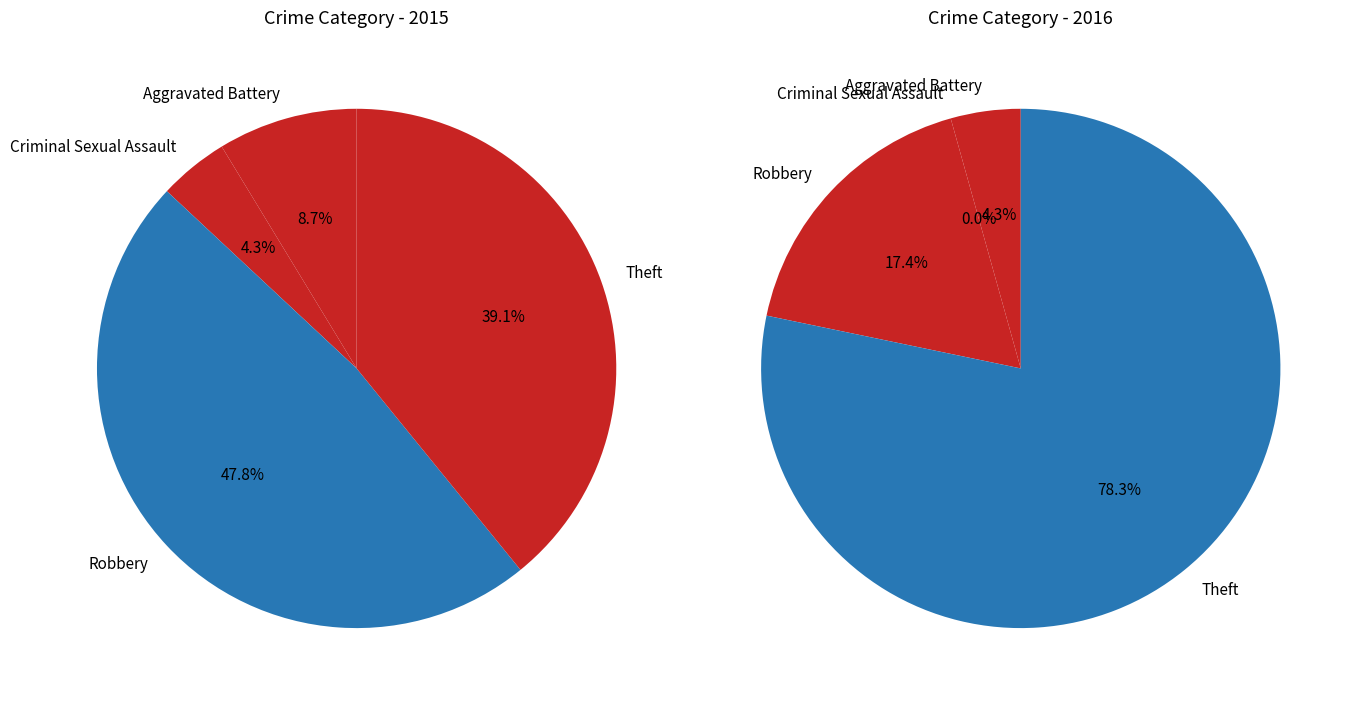

To the nearest percent, what is the difference between the largest and smallest slice percentages?

43%